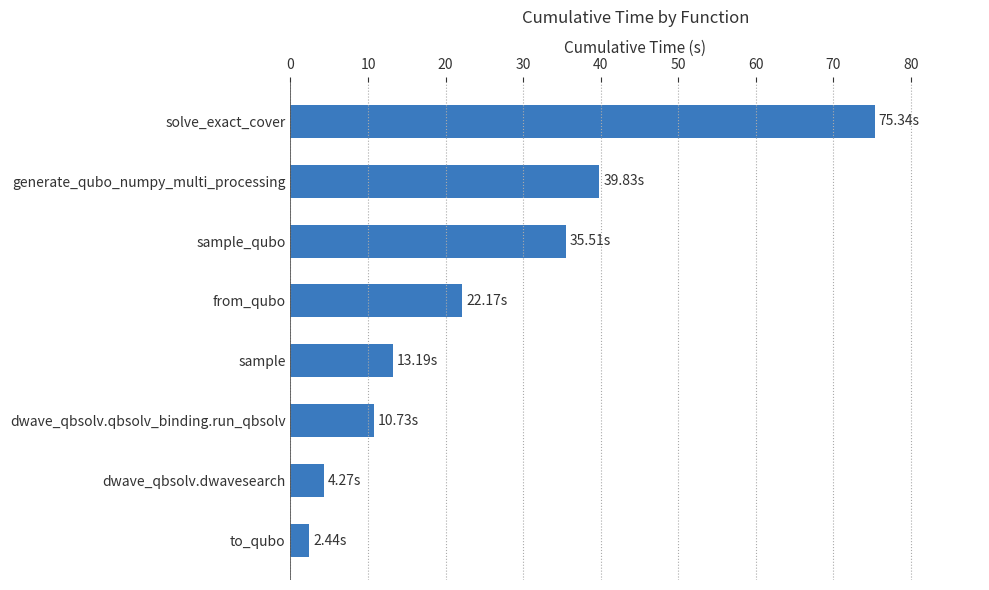

What is the change in value from dwave_qbsolv.dwavesearch to sample_qubo?

+31.2